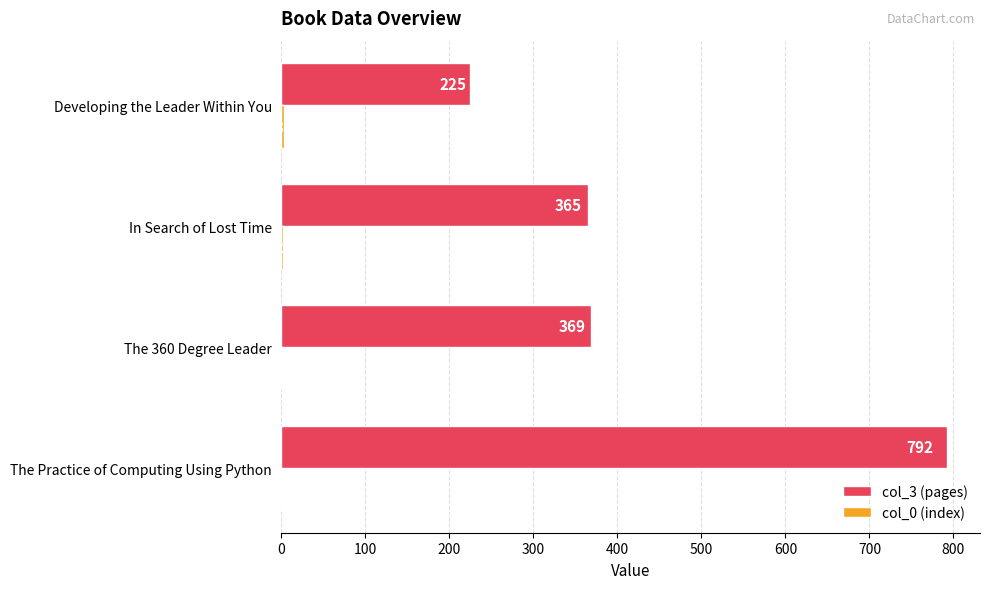

Is it true that col_3 (pages) equals 315 at Developing the Leader Within You?

False